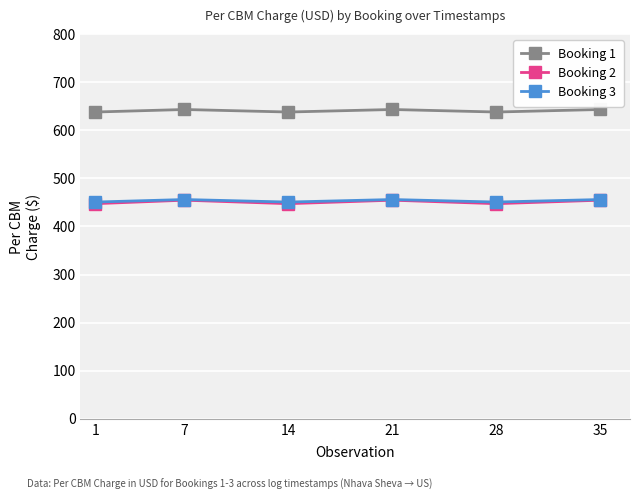

What are all the series names shown in the legend?

Booking 1, Booking 2, Booking 3